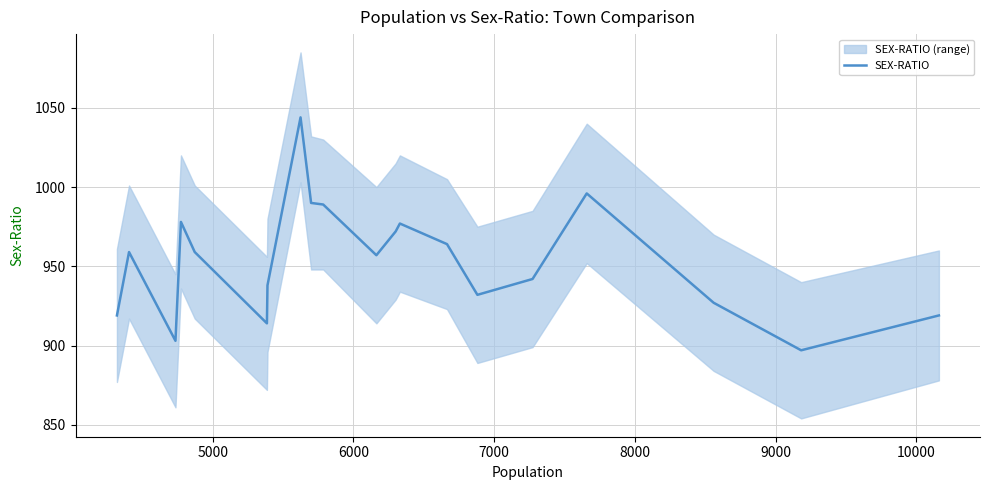

What is the maximum value for SEX-RATIO?

1044